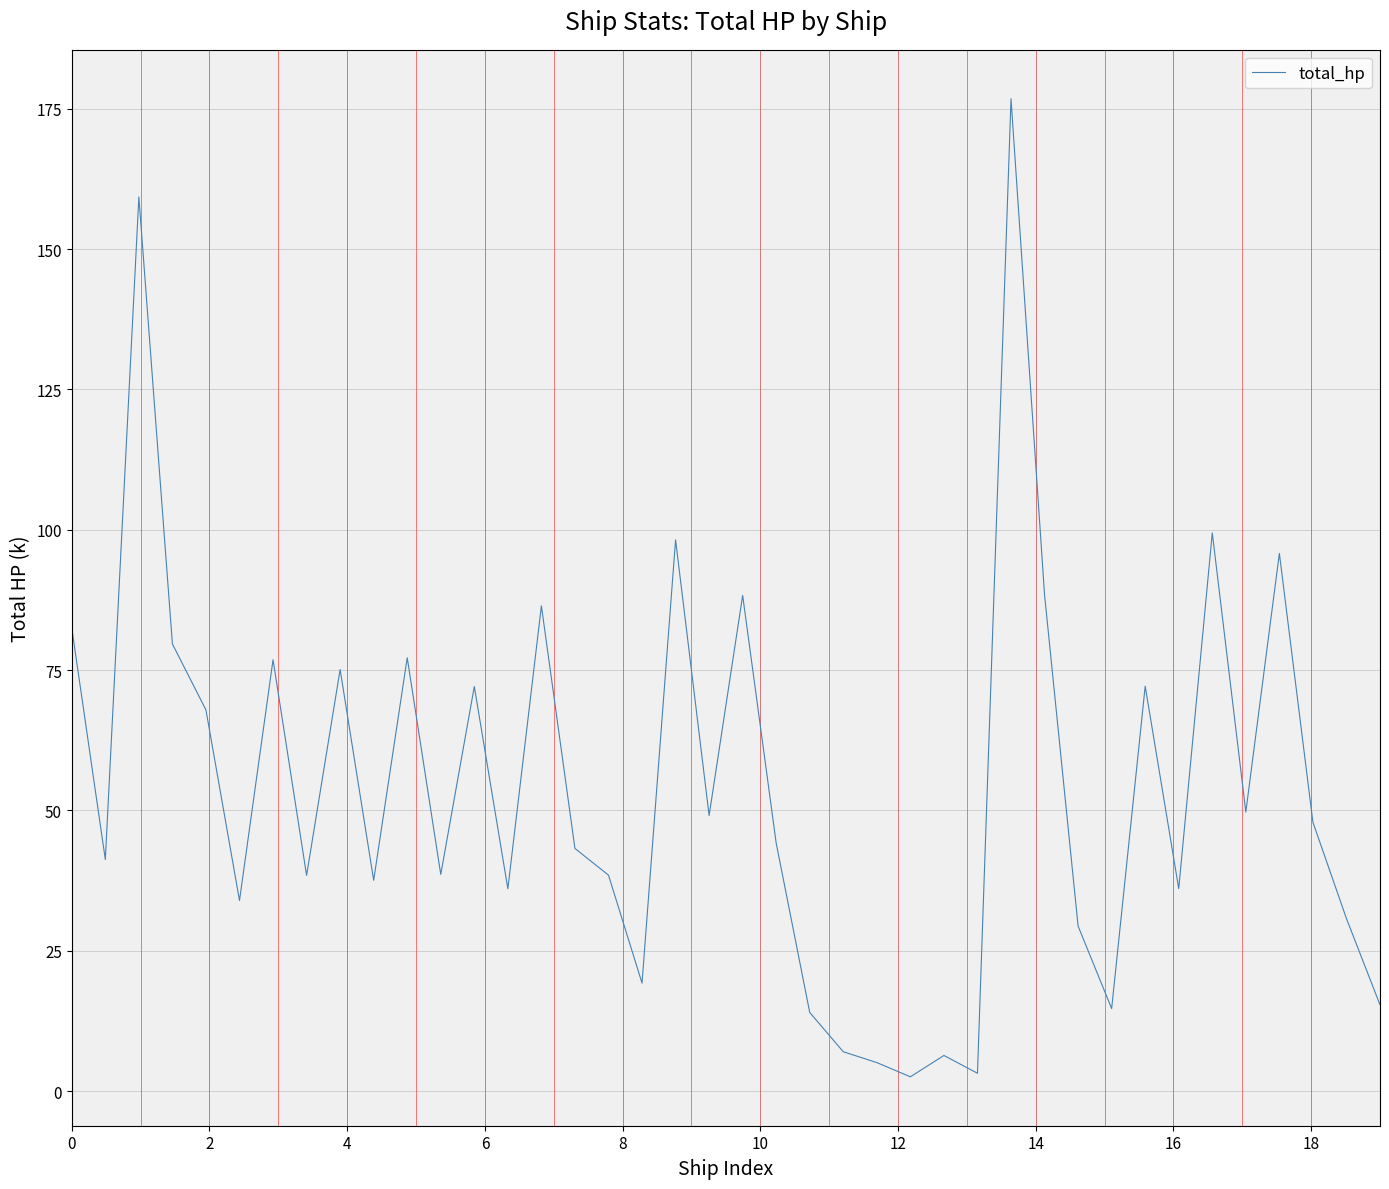

What is the difference between the maximum and minimum values?

174.3